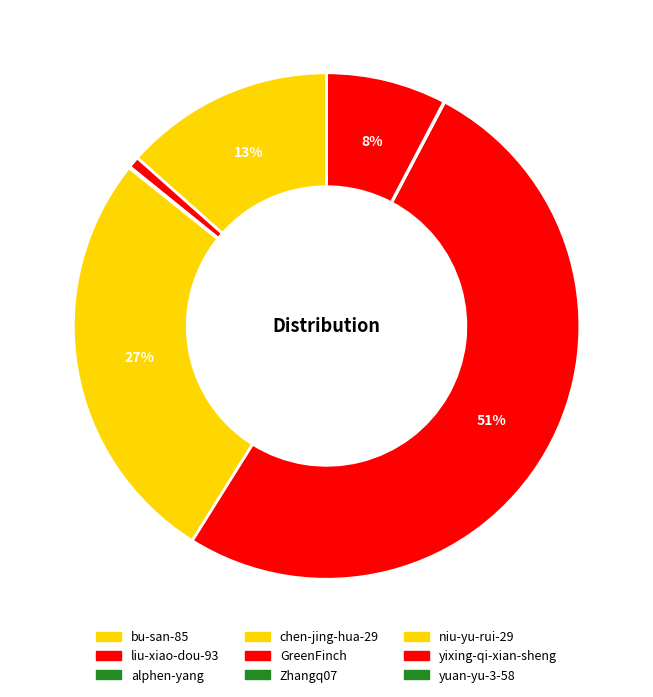

What percentage is the chen-jing-hua-29 slice, to the nearest percent?

27%